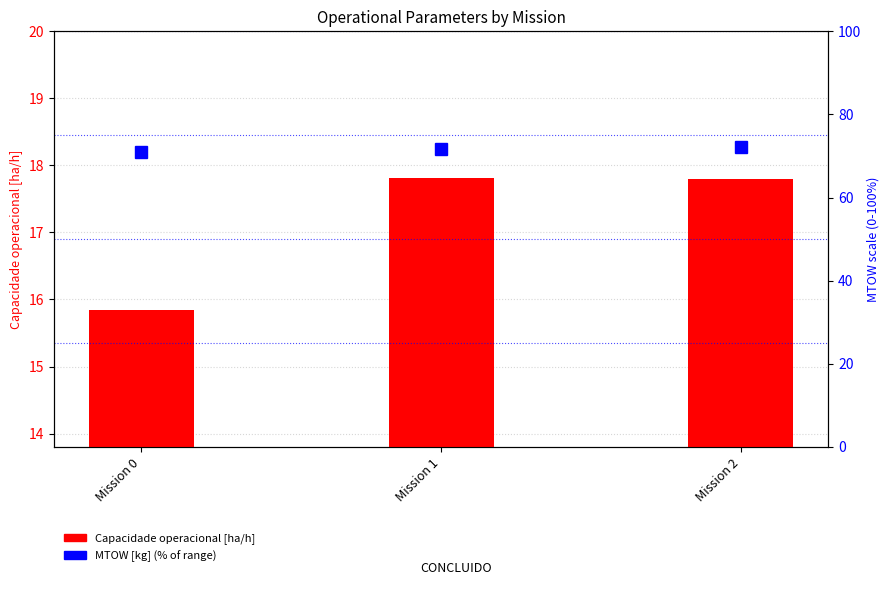

List the series in order of their overall mean, highest first.

MTOW [kg] (% range), Capacidade operacional [ha/h]